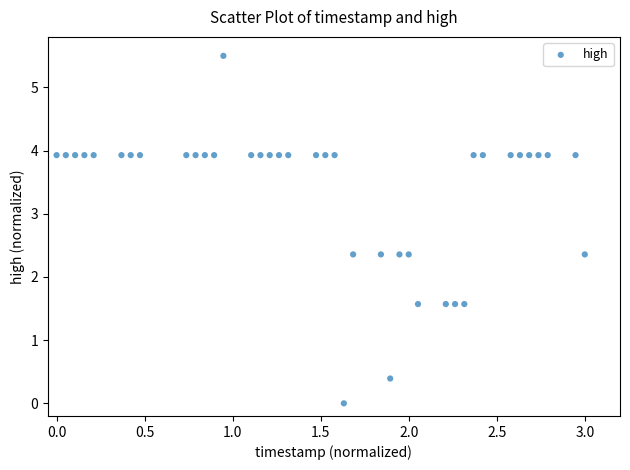

What is the range of Y values (max minus min)?

5.5